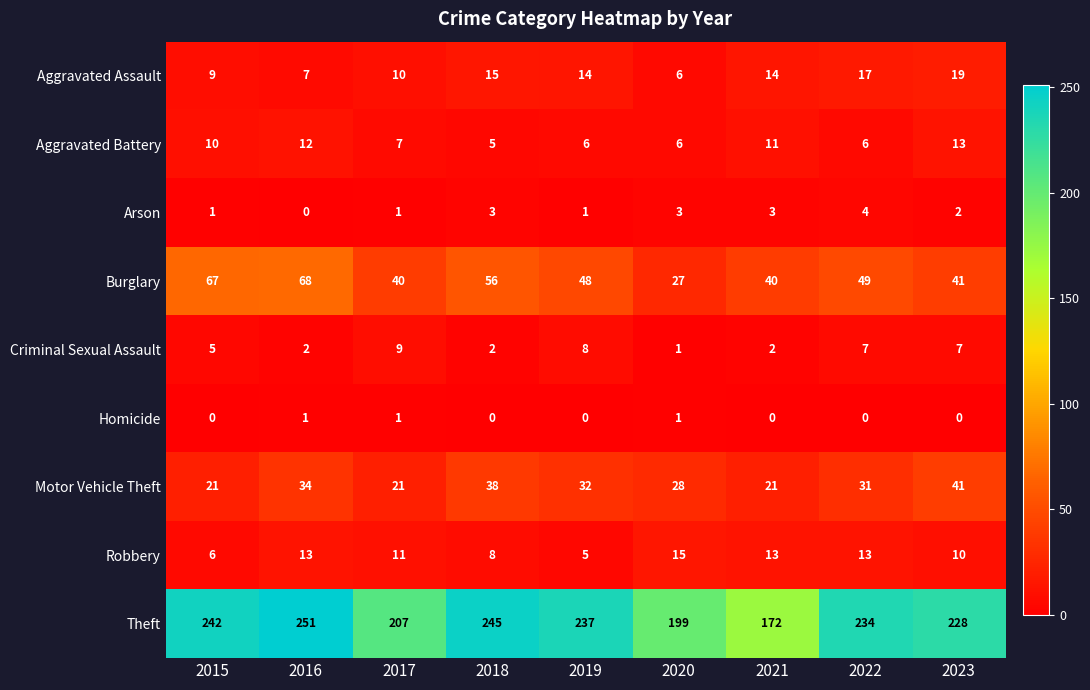

The Criminal Sexual Assault series shows 5 at 2015. True or false?

True